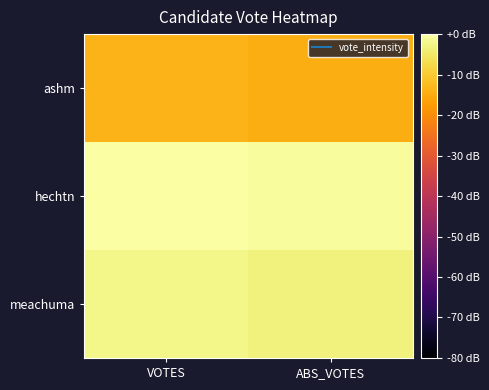

What is the spread (max minus min) of values at ABS_VOTES?

14.0